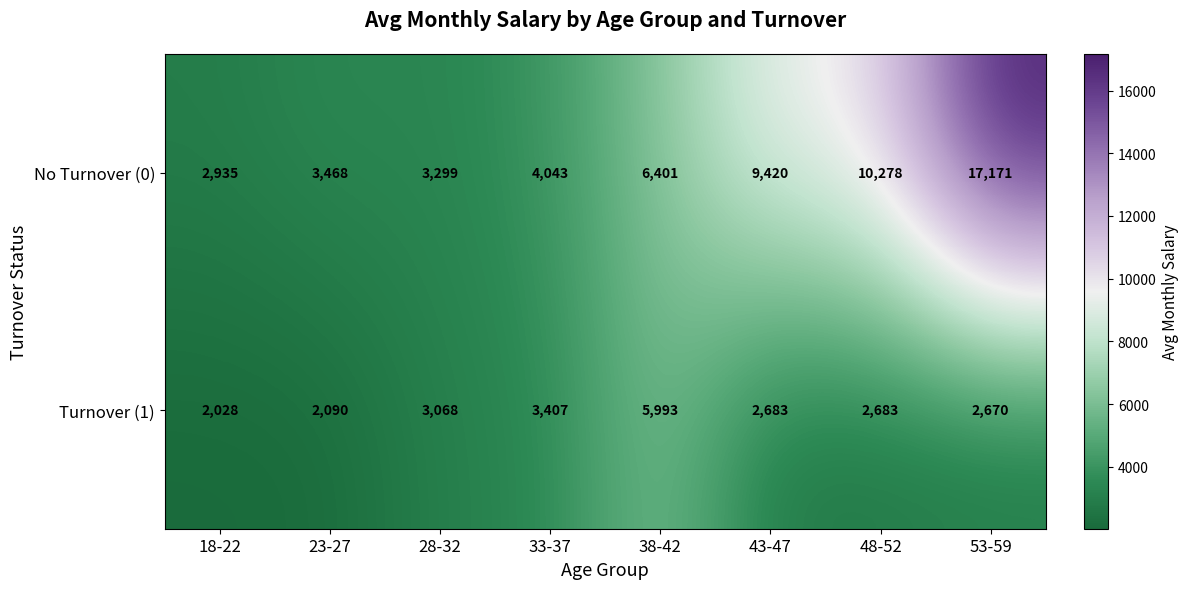

What is the lowest value of the No Turnover (0) series?

2935